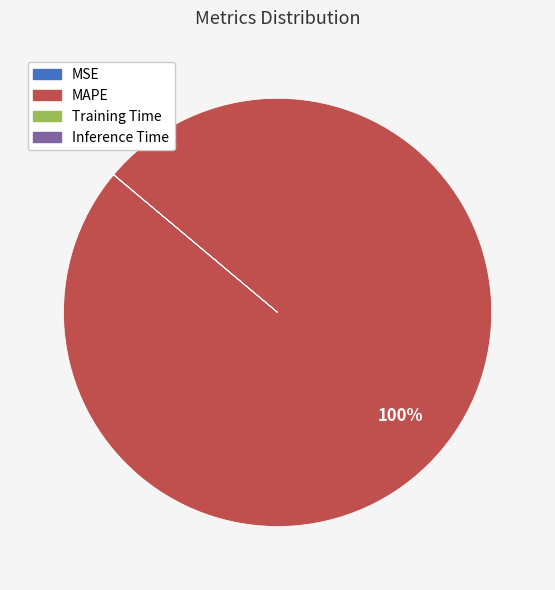

To the nearest percent, what is the average slice percentage?

25%